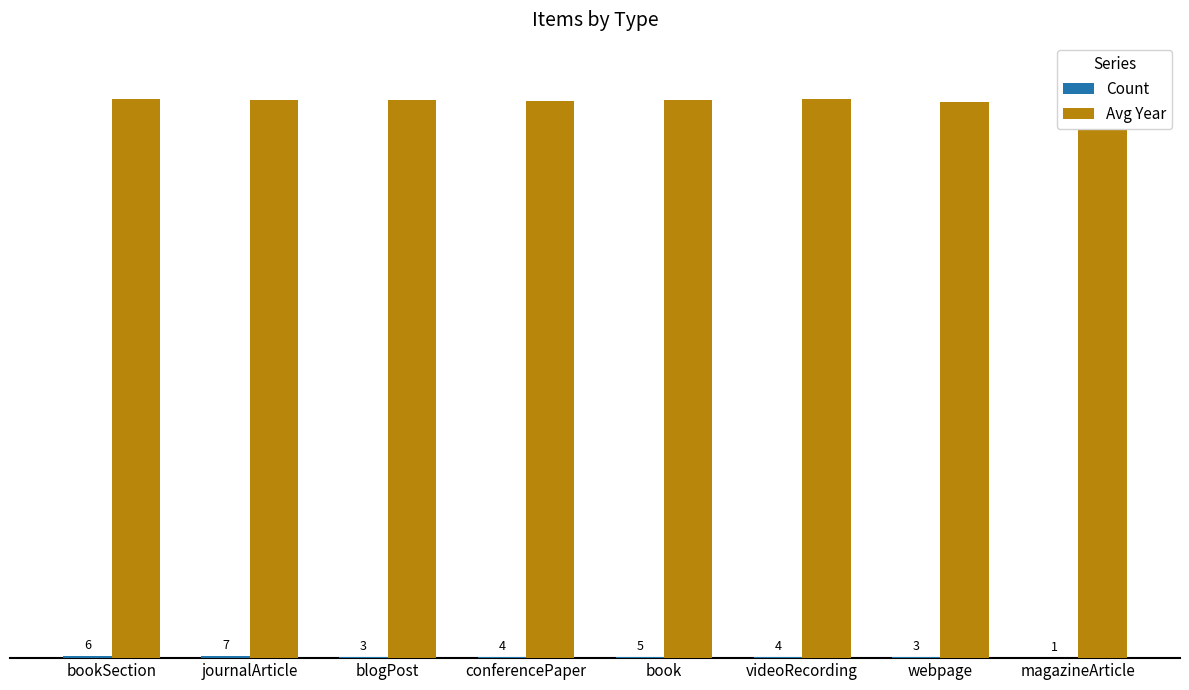

What is the difference between the highest and lowest values at magazineArticle?

2018